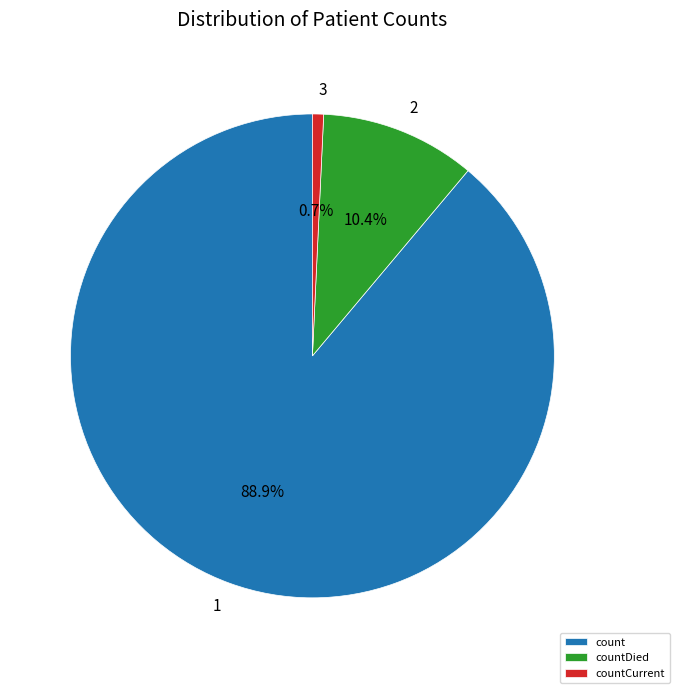

Rank the categories by value from lowest to highest.

countCurrent, countDied, count